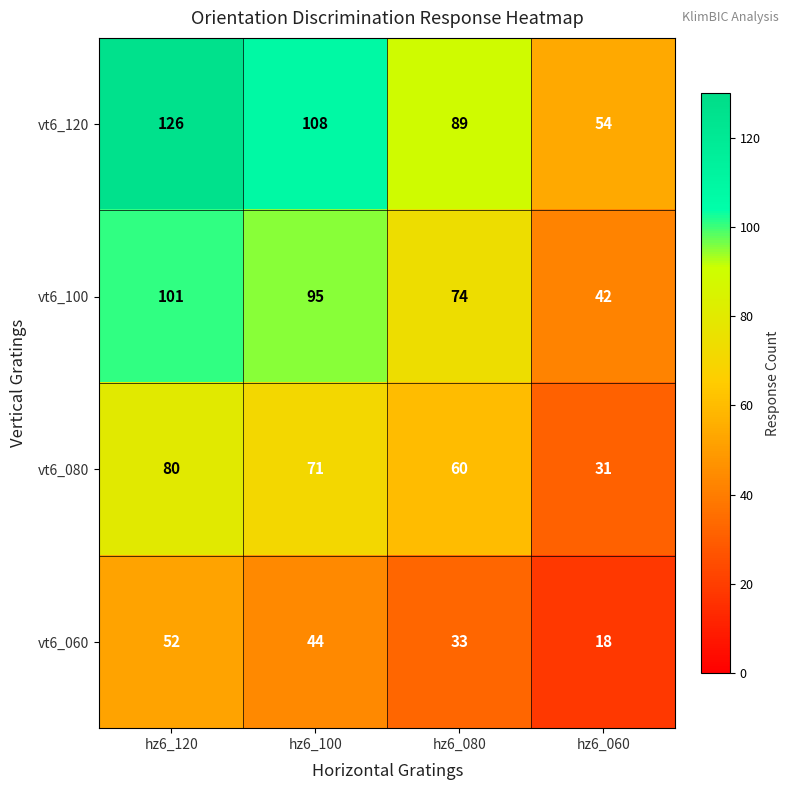

At which category is the sum across all series the highest?

hz6_120